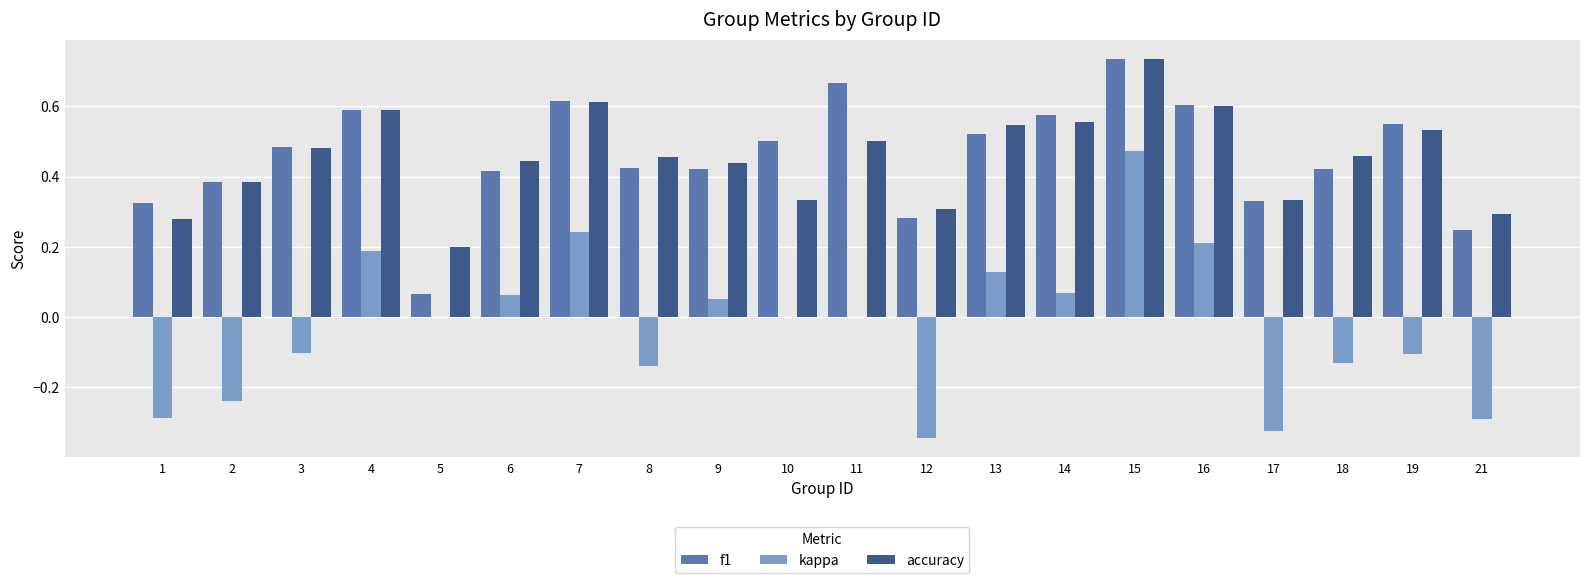

Between 1 and 10, which series saw the biggest shift?

kappa